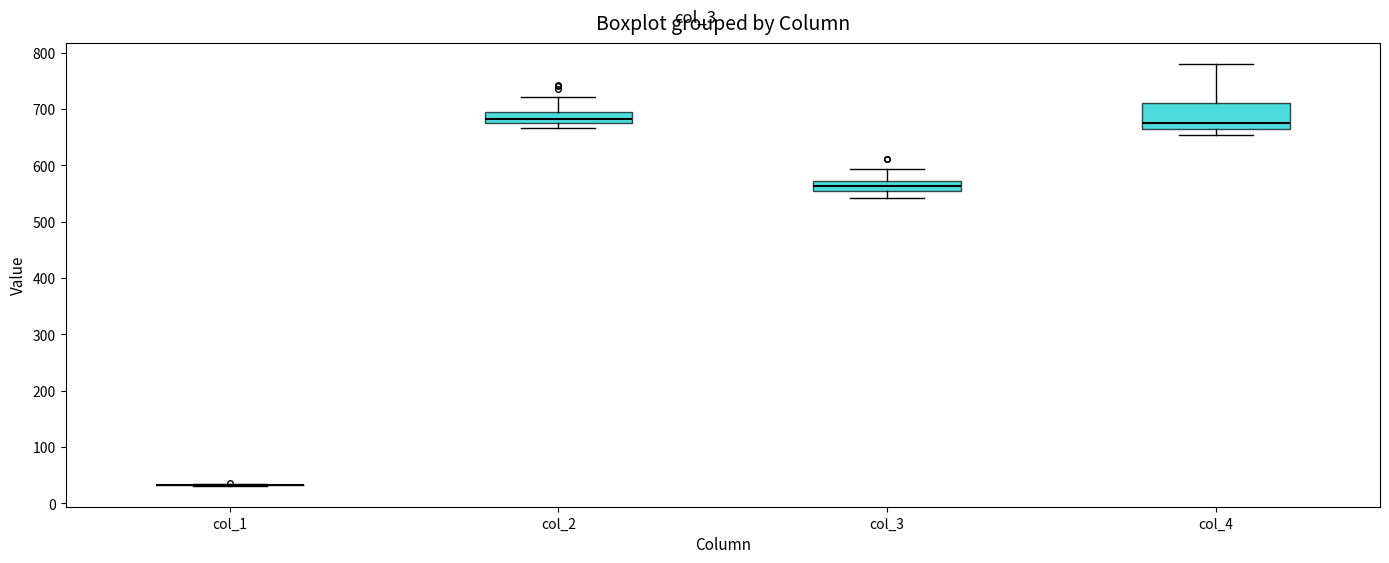

Reading left to right, transcribe this box plot: for each box, give where its median line is, the range the box spans, and where its two whiskers end, as read against the y-axis. The values are not printed on the chart, so give them approximately, as read against the axis.

col_1: box collapsed to a line at 30, whiskers 30 to 30
col_2: median 680 (just above the box's lower edge), box 680 to 700, whiskers 670 to 720
col_3: median 560, box 550 to 570, whiskers 540 to 590
col_4: median 670, box 660 to 710, whiskers 650 to 780